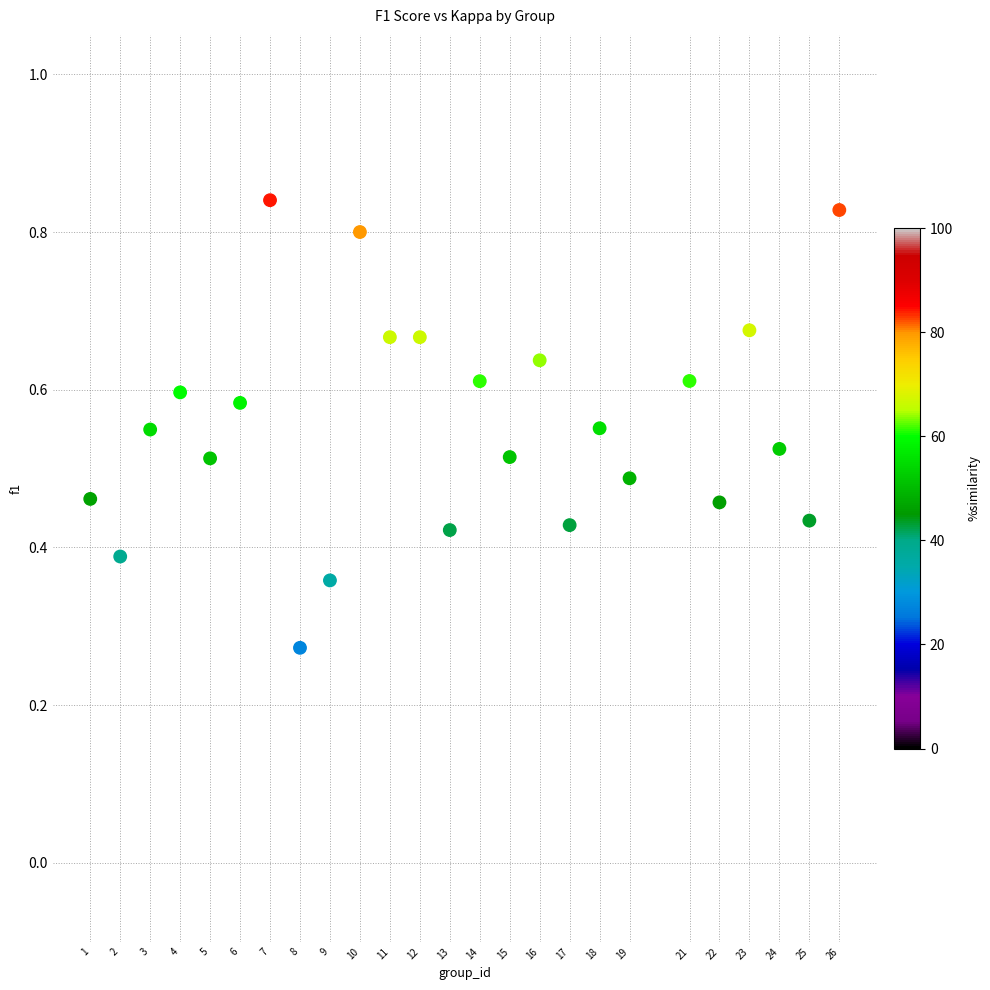

What is the range of X values (max minus min)?

25.0